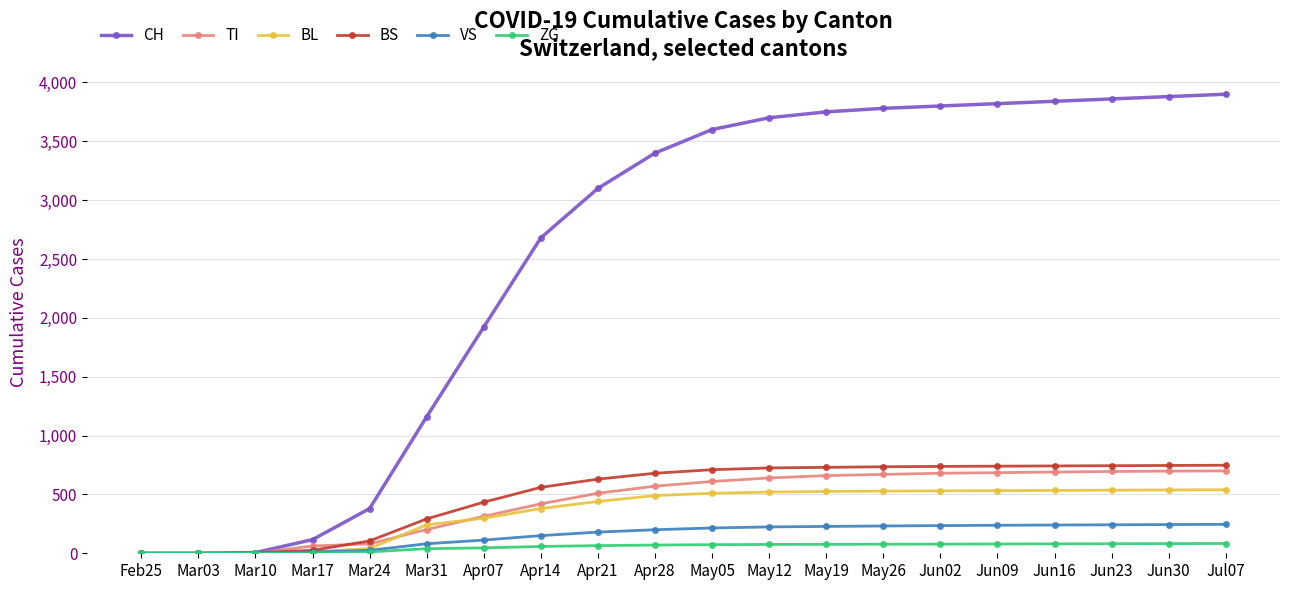

The value of CH at Apr14 is 1192. True or false?

False